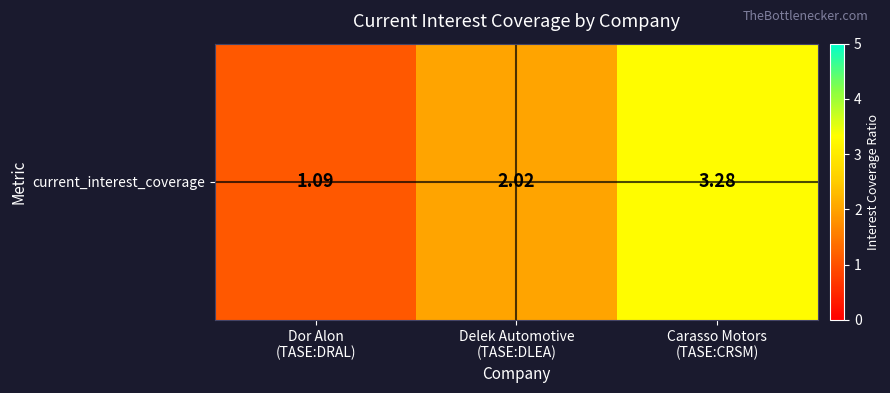

List the labels in order of value, largest first.

Carasso Motors
(TASE:CRSM), Delek Automotive
(TASE:DLEA), Dor Alon
(TASE:DRAL)